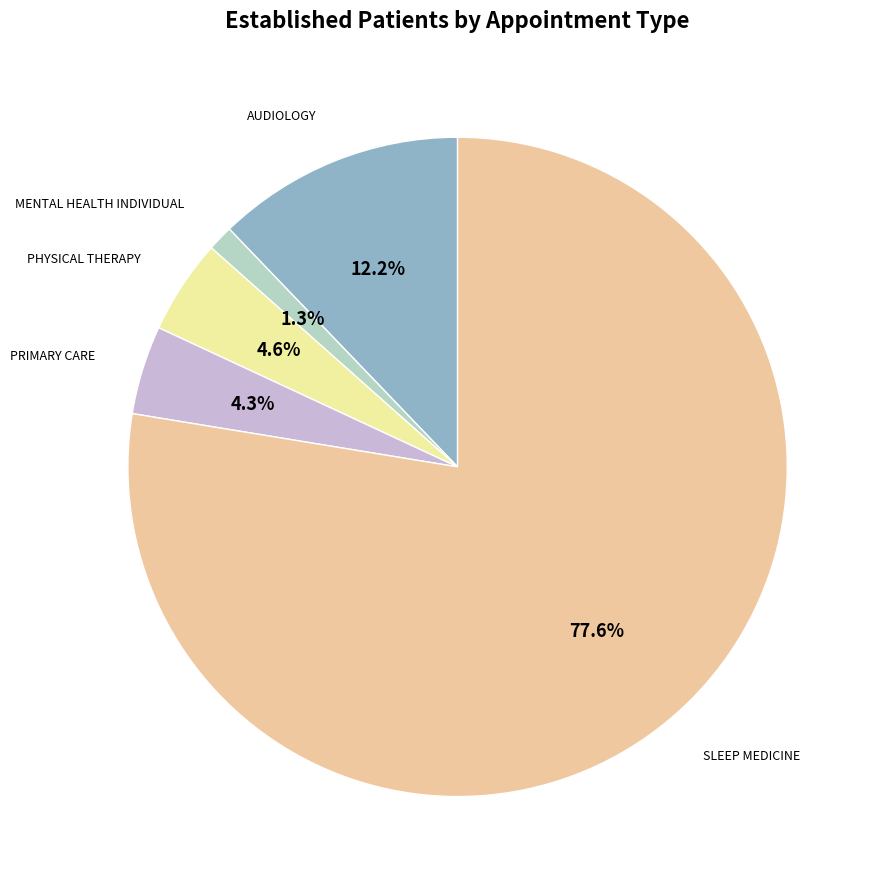

Which has a higher value, PHYSICAL THERAPY or MENTAL HEALTH INDIVIDUAL?

PHYSICAL THERAPY